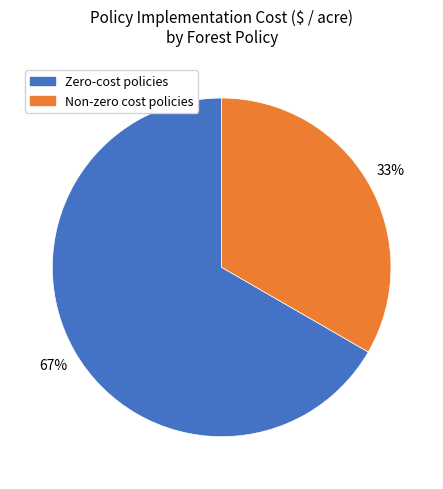

To the nearest percent, what is the combined percentage of Zero-cost policies and Non-zero cost policies?

100%